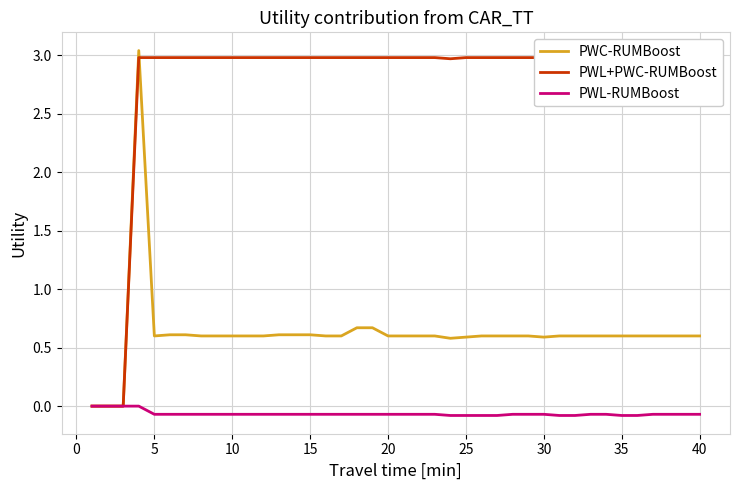

List the series in order of their peak value, lowest first.

PWL-RUMBoost, PWL+PWC-RUMBoost, PWC-RUMBoost